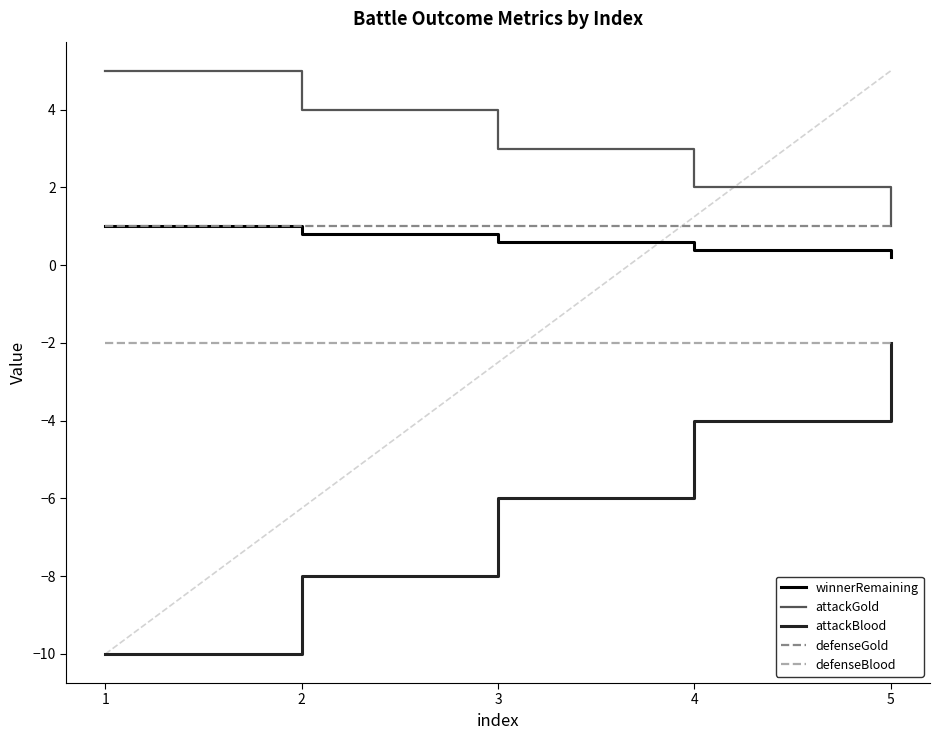

True or false: winnerRemaining has a value of 0.2 at 5.

True